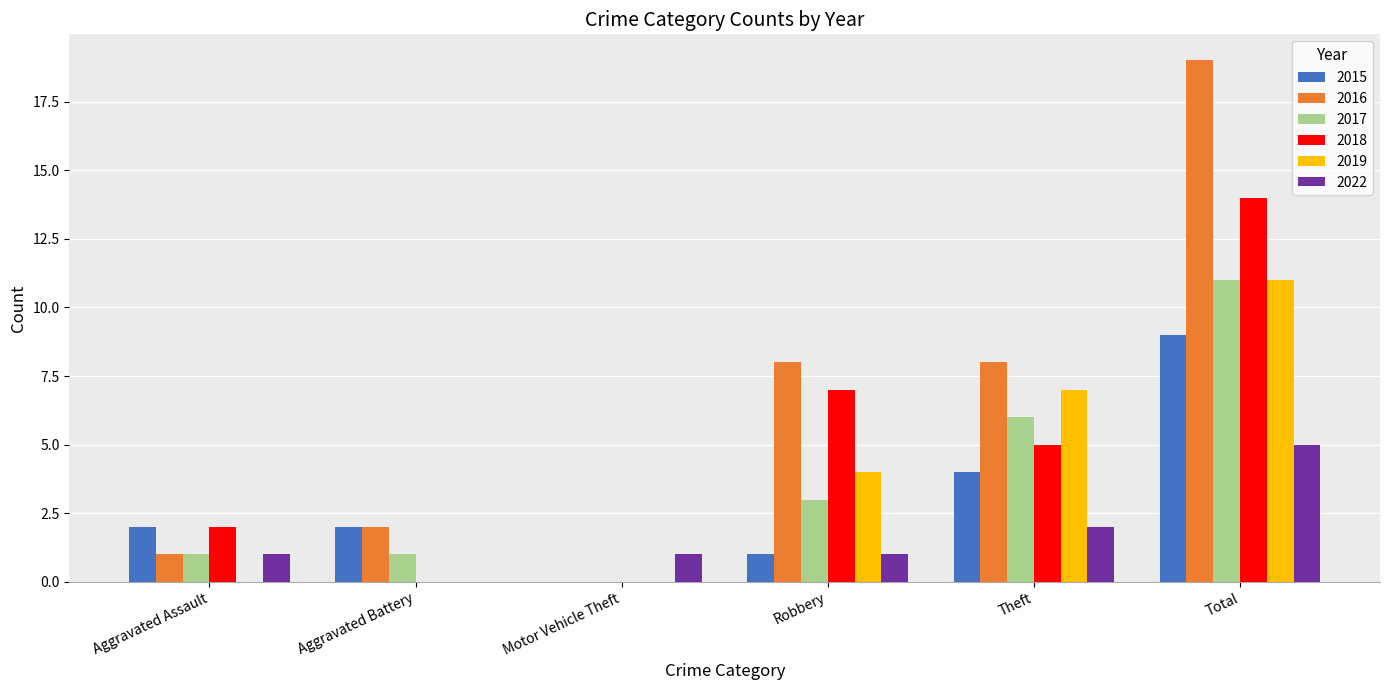

Which series has the largest total across all categories?

2016